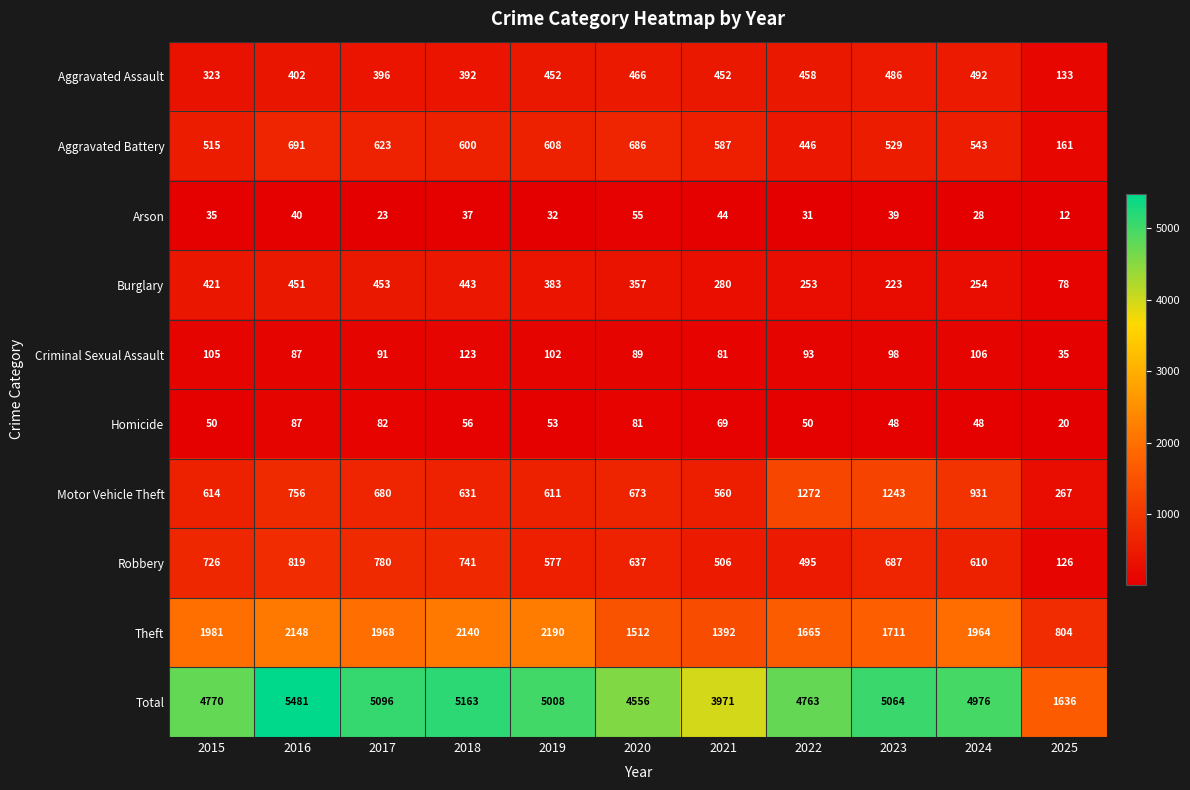

Which series changed the most between 2018 and 2020?

Theft